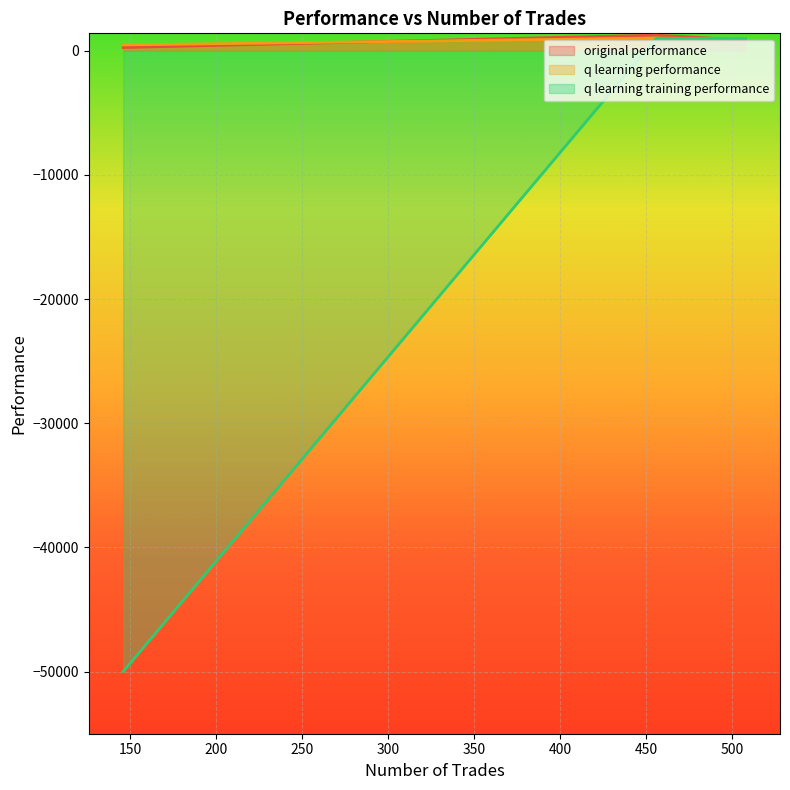

Is it true that q learning training performance equals -50000.0 at 146?

True